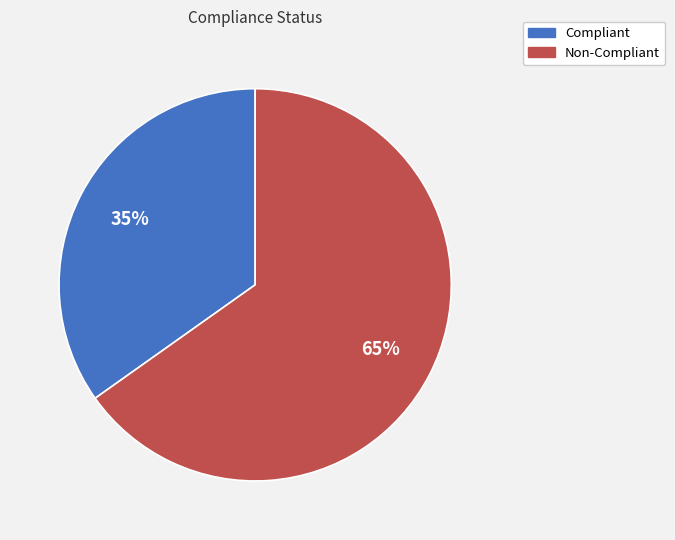

Approximately how many times larger is the value at Non-Compliant compared to Compliant?

1.9